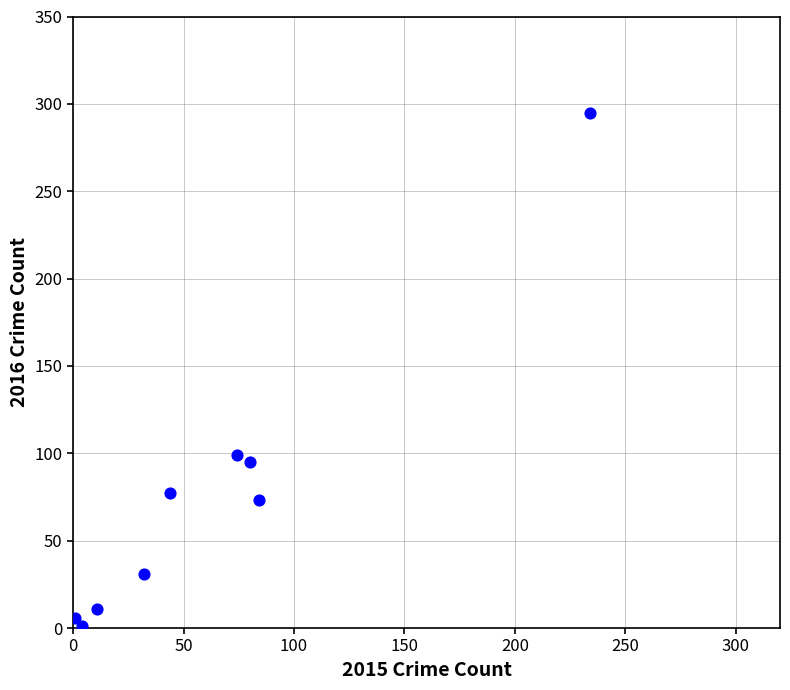

What Y value in the scatter plot is closest to 148?

99